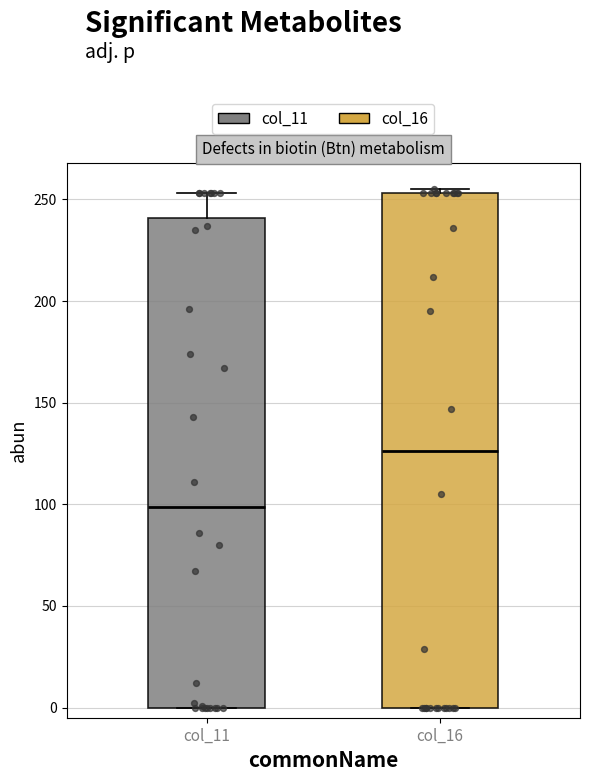

Where does the median line of the box for col_16 sit on the y-axis? The values are not printed on the chart, so give them approximately, as read against the axis.

125